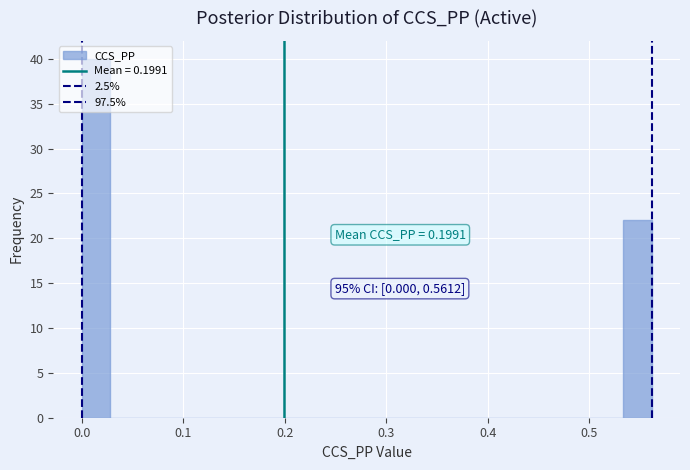

Around what value on the x-axis is the tallest bar? Give the approximate position of its centre, as read against the axis.

0.01